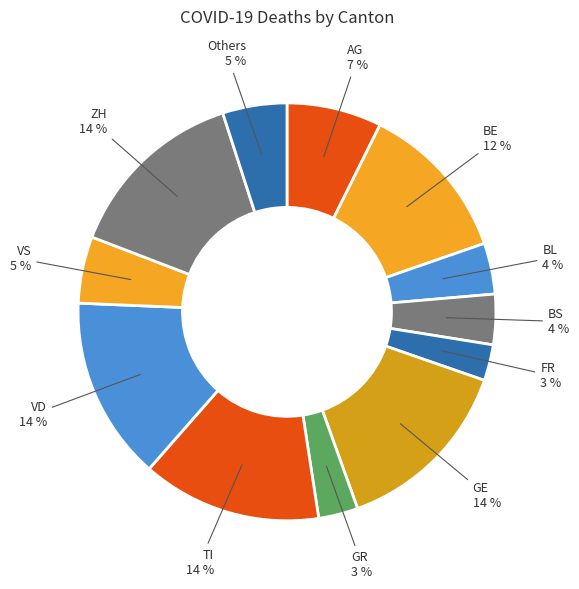

How many slices are in this pie chart?

12